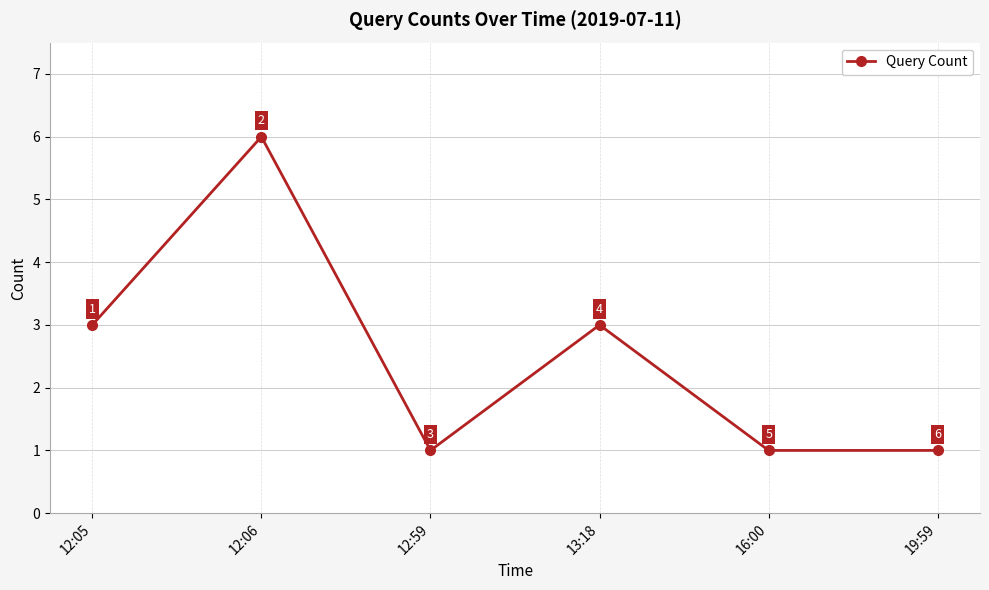

What is the approximate value at 12:05?

3